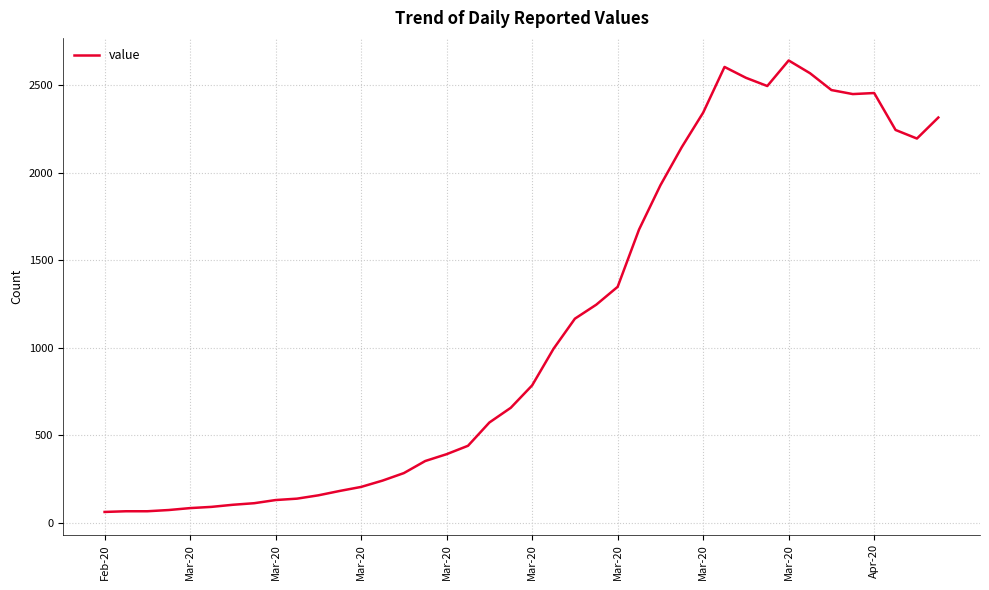

What is the difference between the maximum and minimum values?

2579